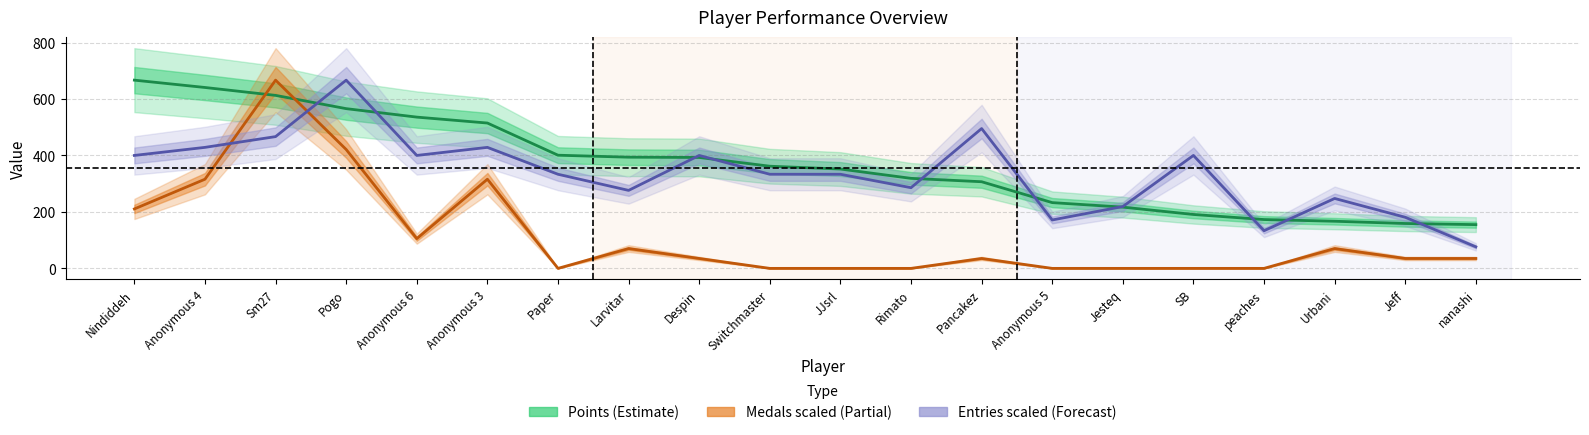

Which series has the widest spread of values?

Medals (scaled)